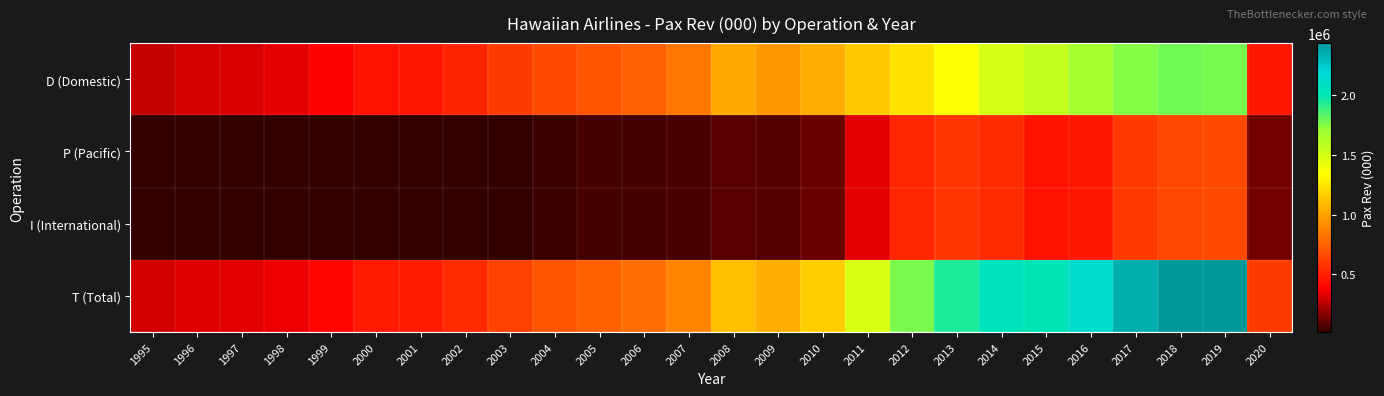

Rank the series by their maximum value, from highest to lowest.

T (Total), D (Domestic), P (Pacific), I (International)